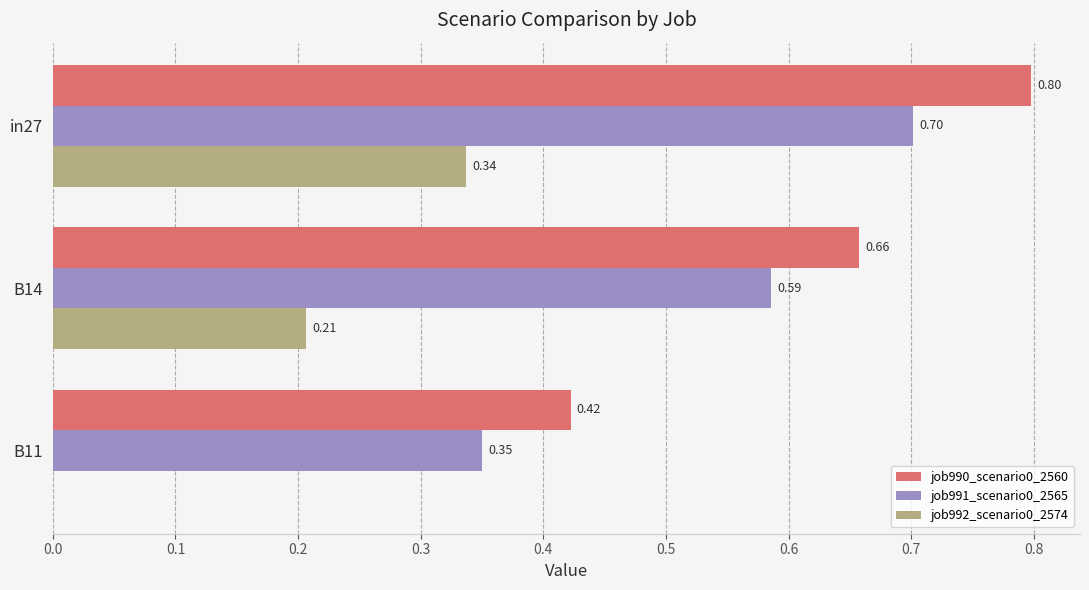

What is the total value across all series at in27?

1.8